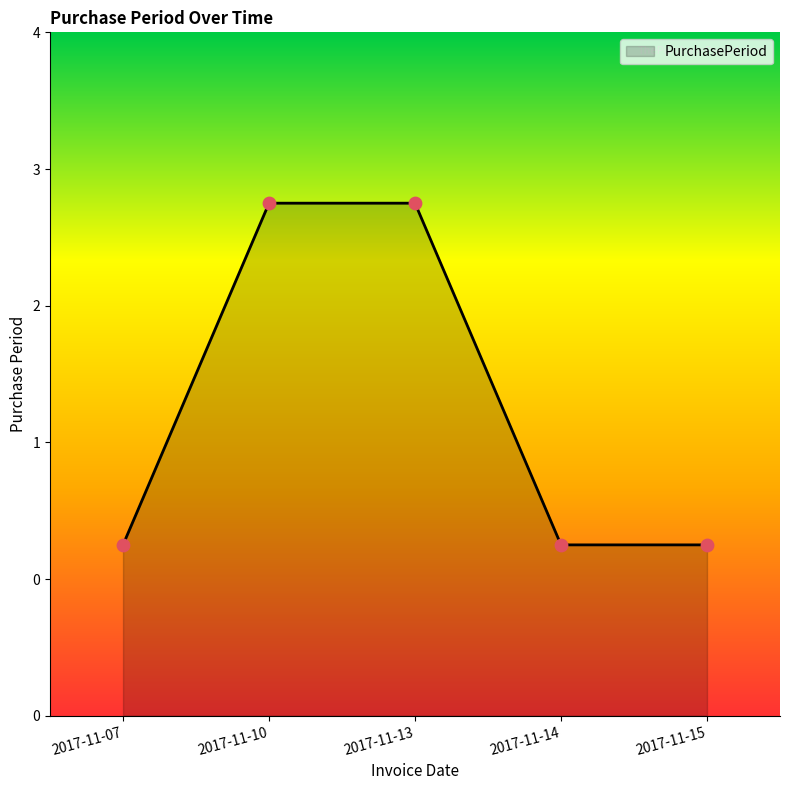

Is this an area chart (filled region under the line)?

Yes